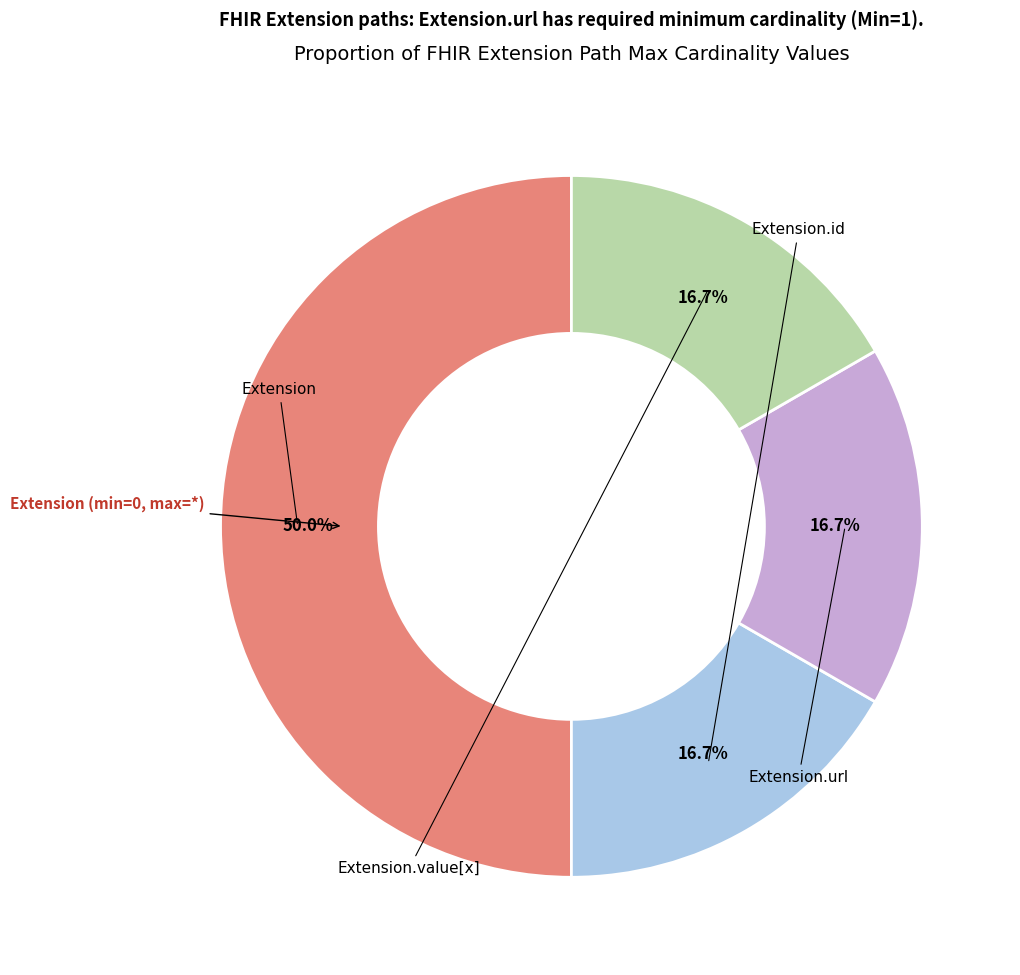

Count the number of slices in the pie.

4